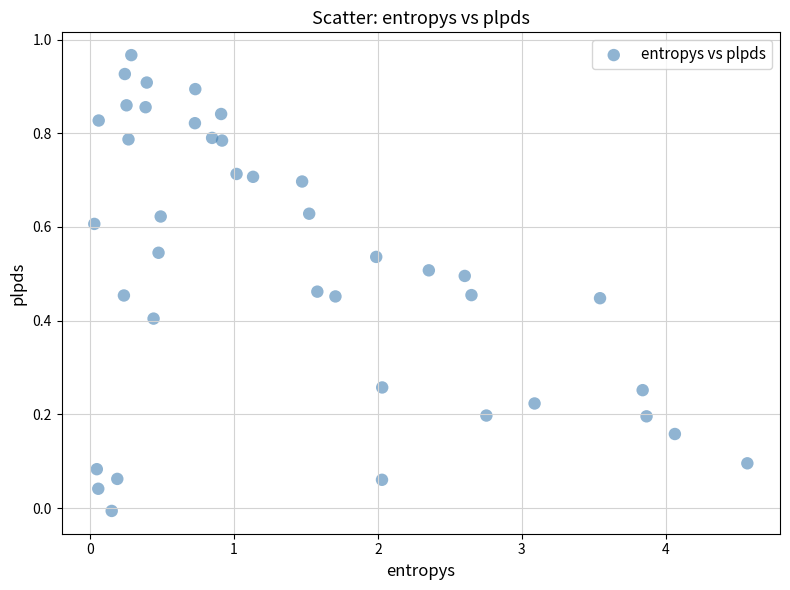

What is the range of X values (max minus min)?

4.5